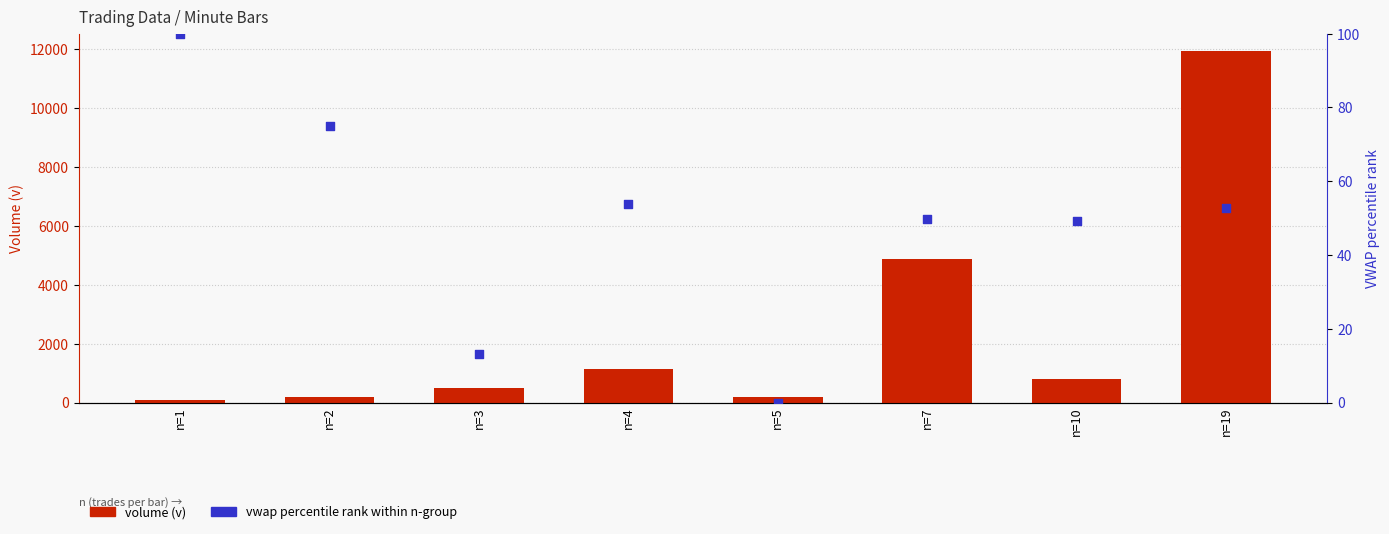

Which series reaches the maximum Y coordinate?

volume (v)